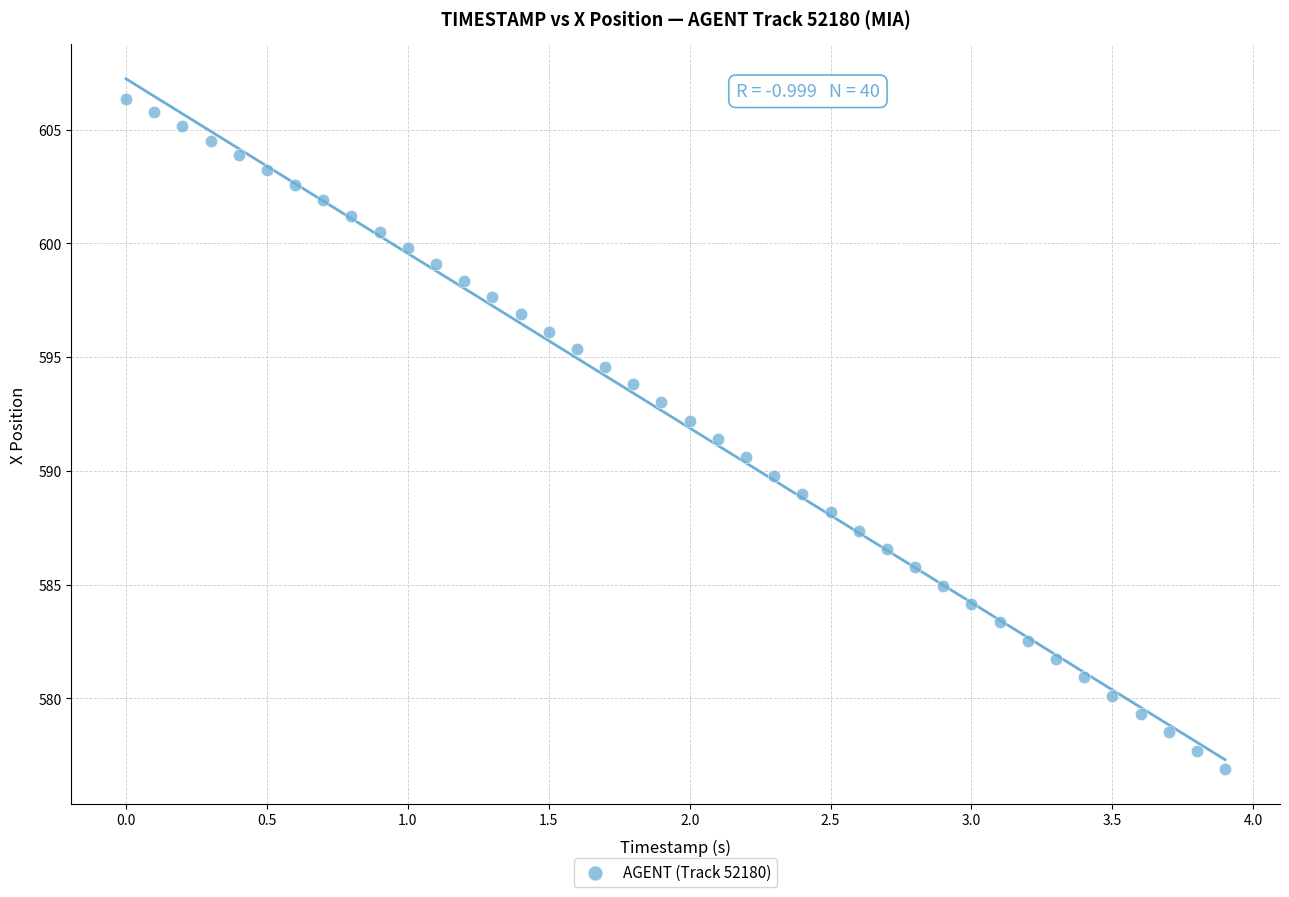

What is the range of Y values (max minus min)?

29.5